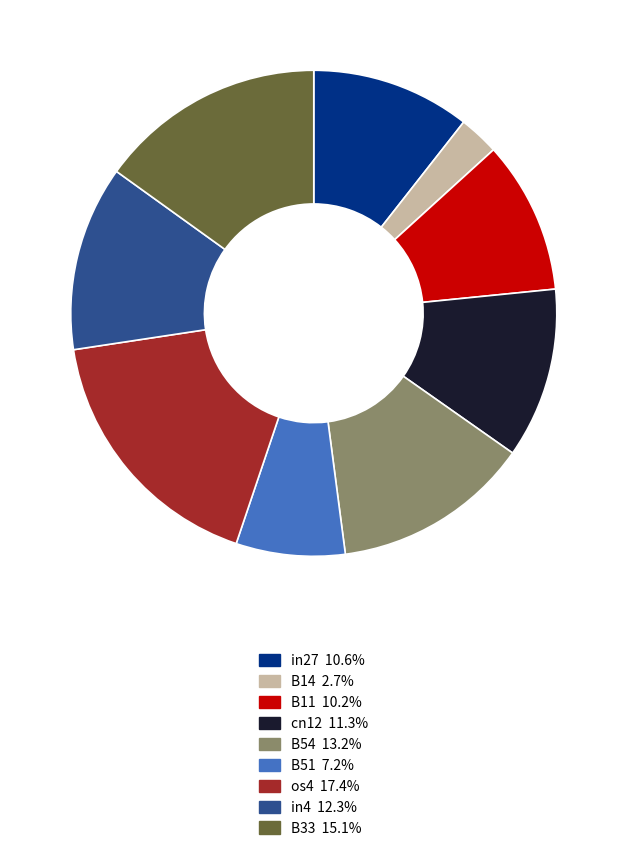

The in27 slice represents 11% of the pie. True or false?

True